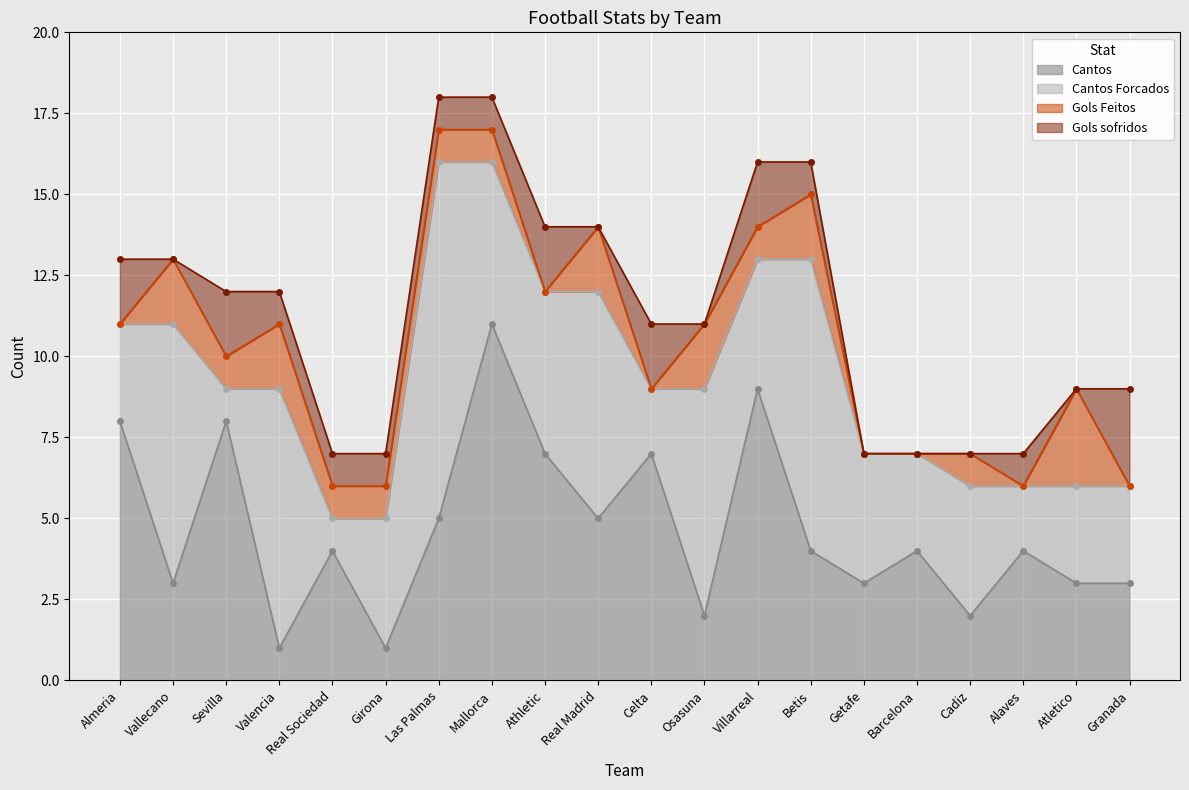

The value of Cantos at Barcelona is 4. True or false?

True